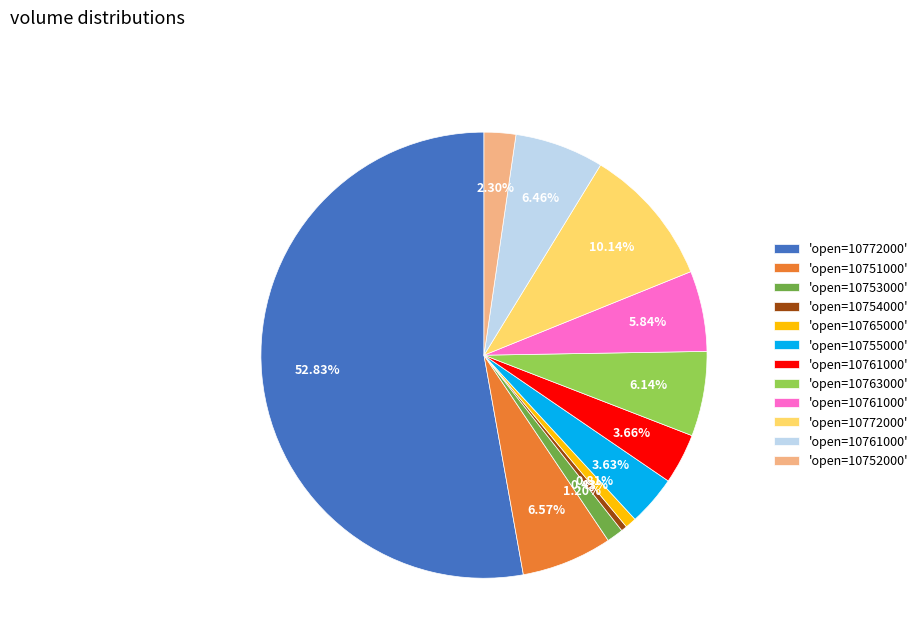

Is there any slice that represents more than half of the pie?

Yes